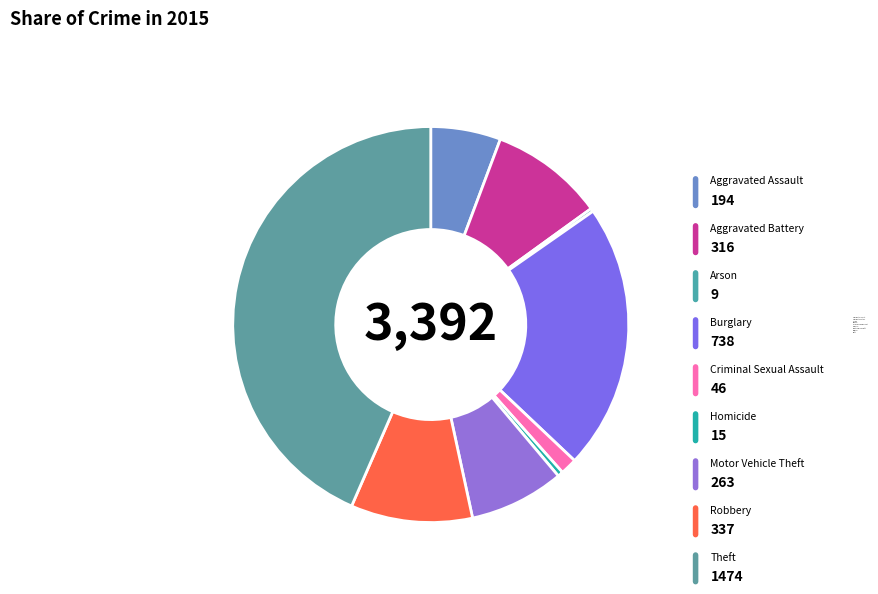

Is the sum of Robbery and Homicide greater than half?

No